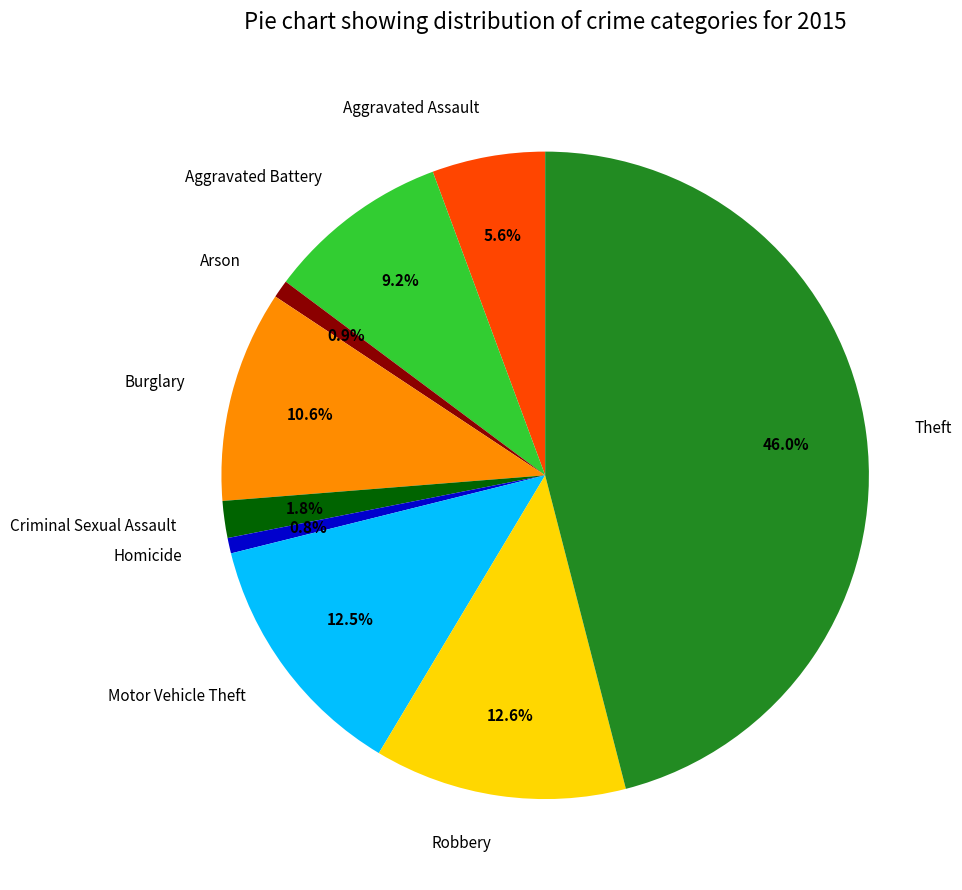

How many slices are in this pie chart?

9